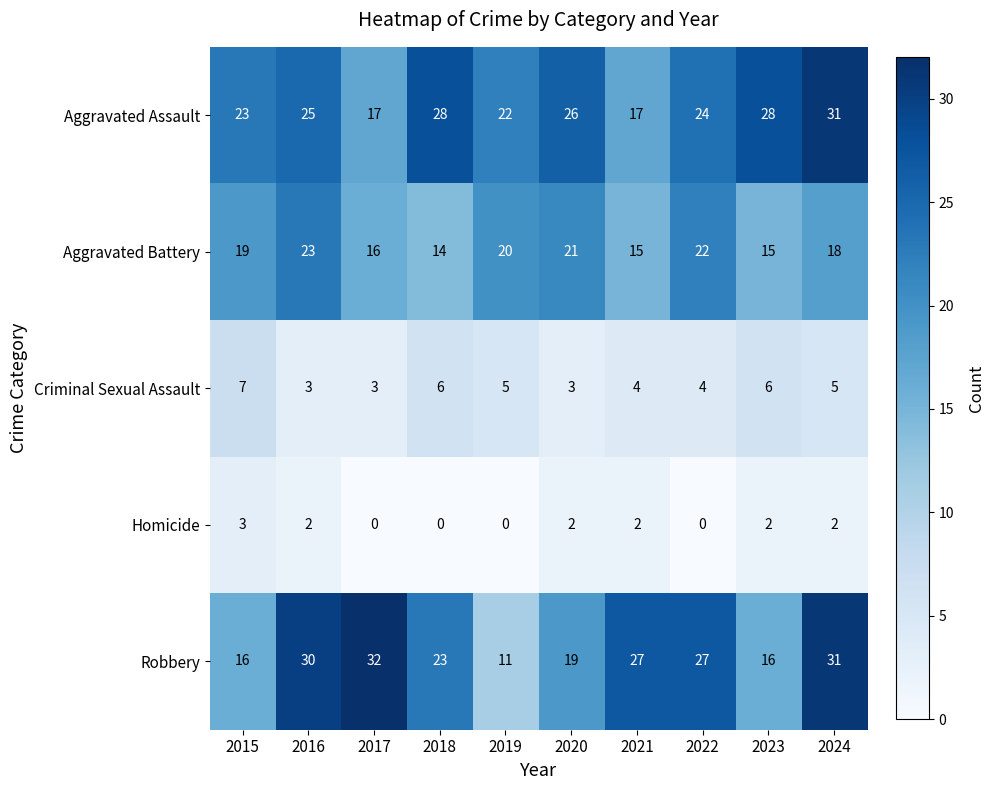

Which series changed the most between 2016 and 2017?

Aggravated Assault